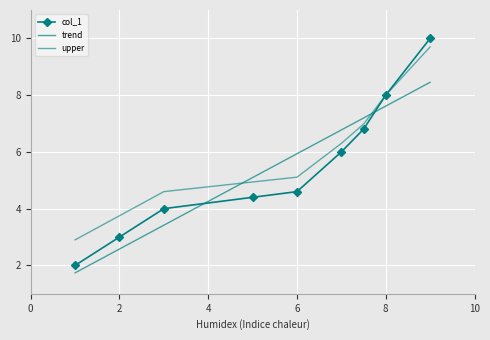

What is the sum of all values?

48.8